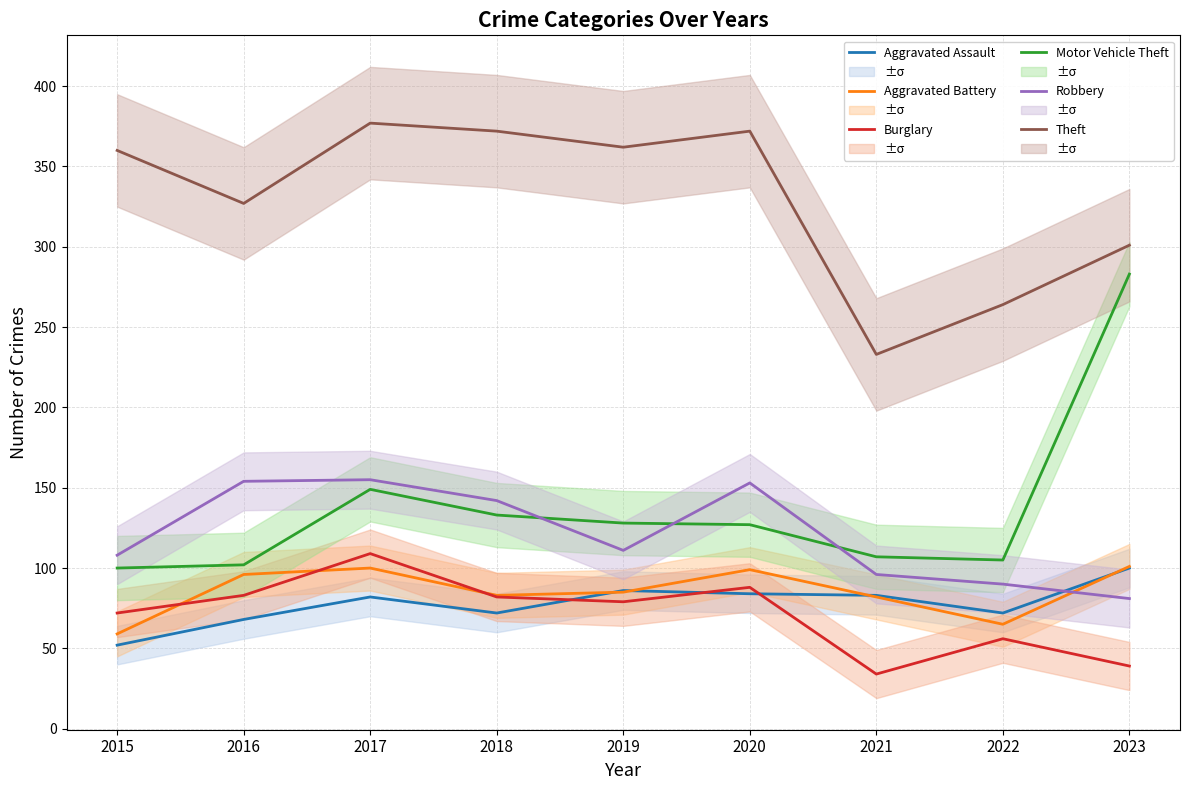

At how many categories does at least one series exceed 315?

6